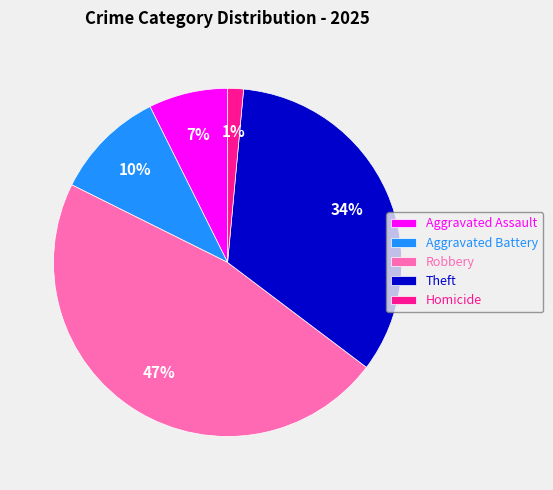

Is Theft the majority of the pie?

No